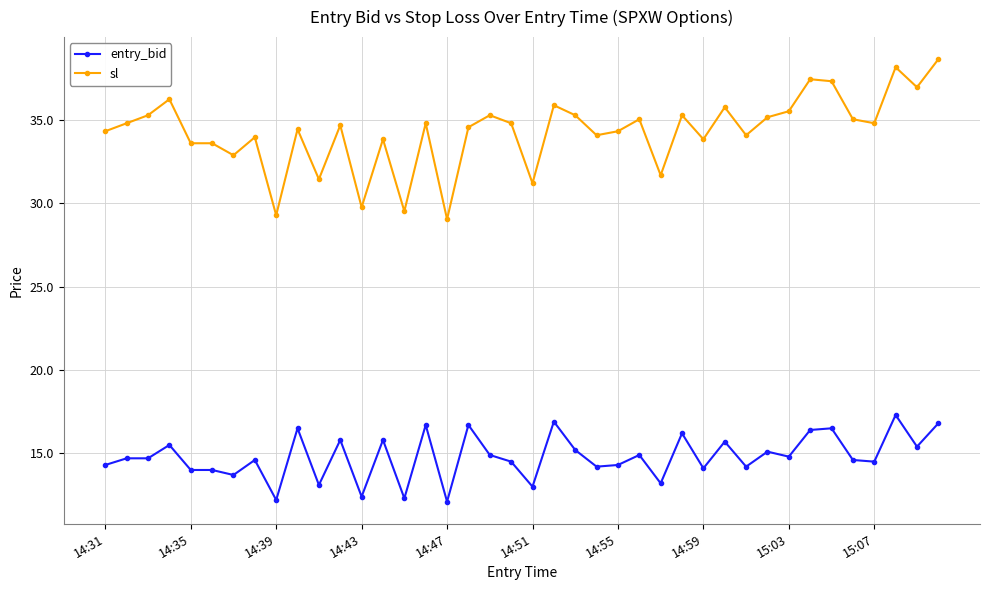

How many data points does each series have?

40